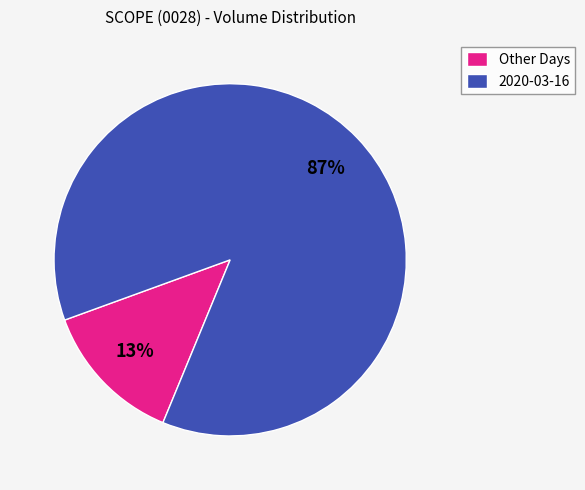

Combined, do 2020-03-16 and Other Days account for over 50%?

Yes